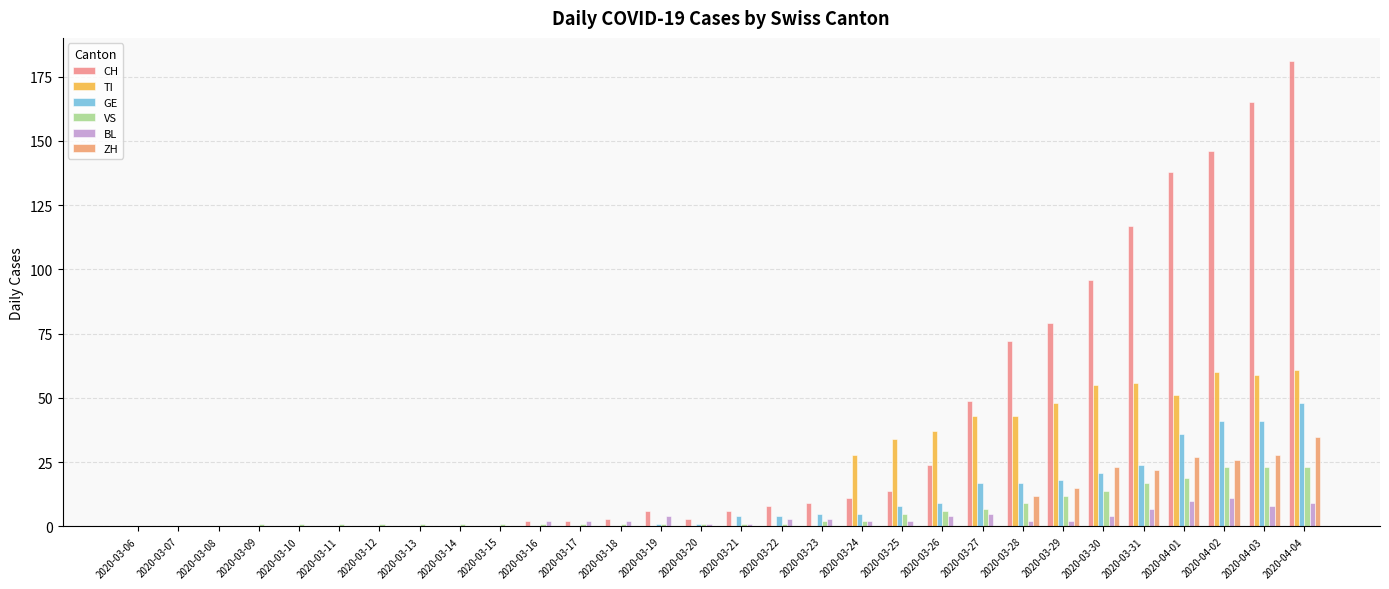

What is the total value across all series at 2020-03-18?

6